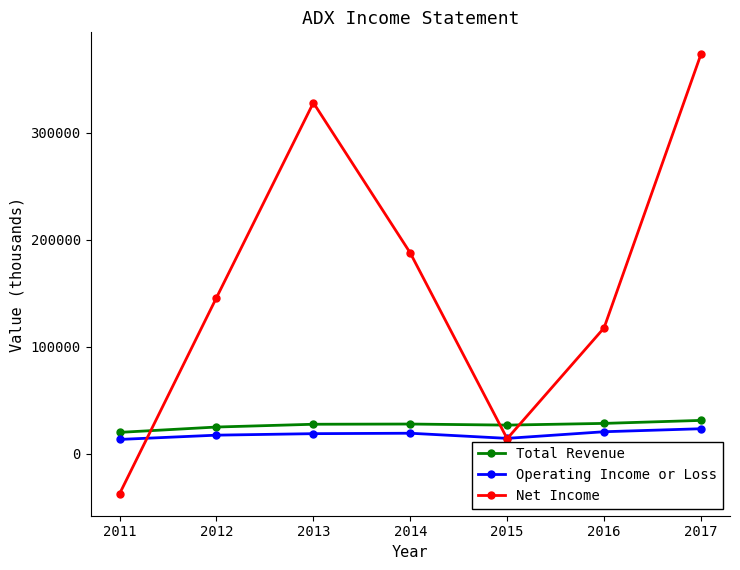

True or false: Operating Income or Loss and Total Revenue intersect in this chart.

False